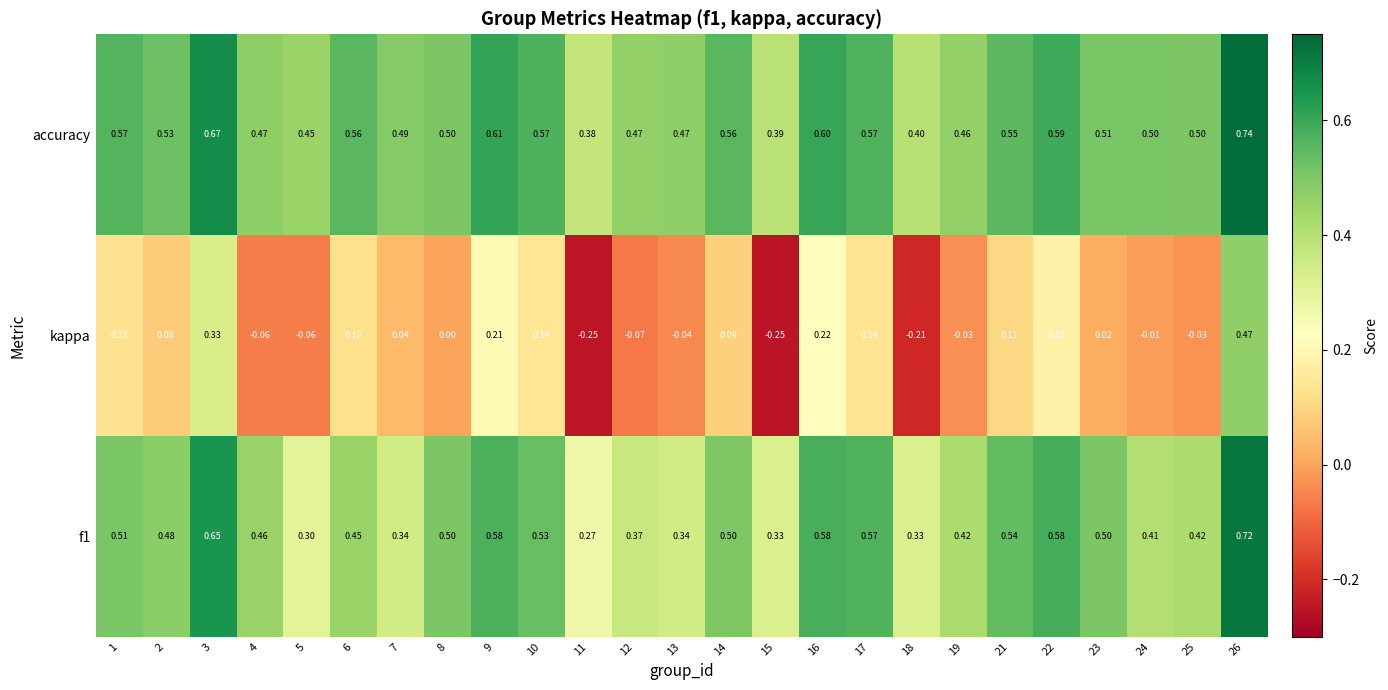

Is the value of kappa at 2 greater than the value of f1 at 17?

No